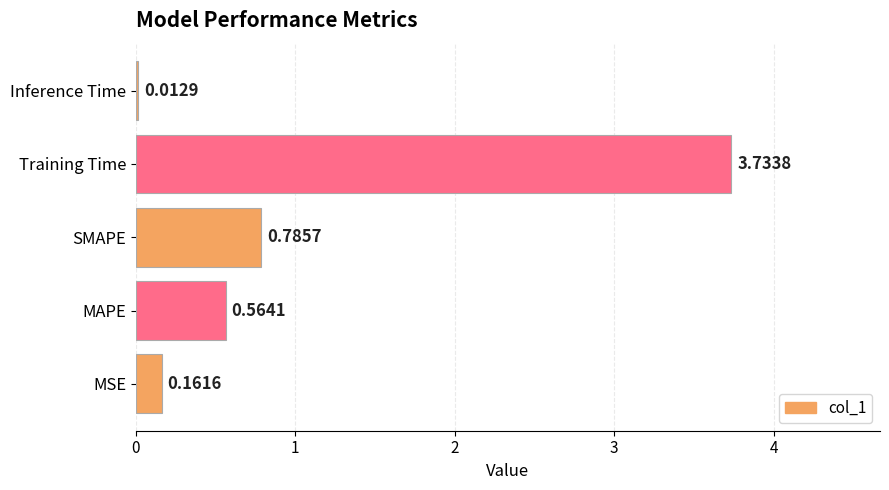

What is the sum of all values?

5.3